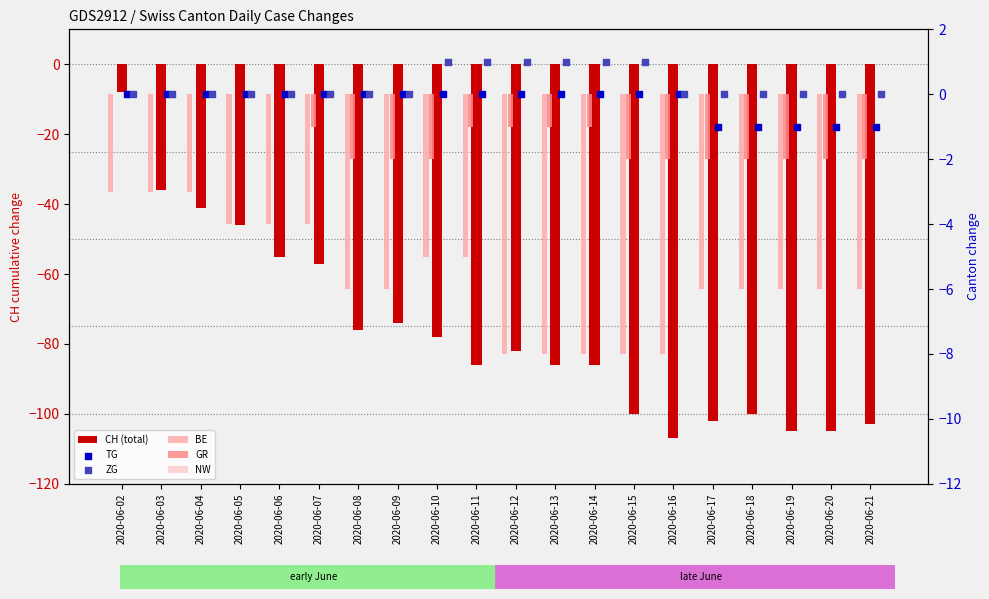

What are all the series names shown in the legend?

CH (total), BE, GR, NW, TG, ZG